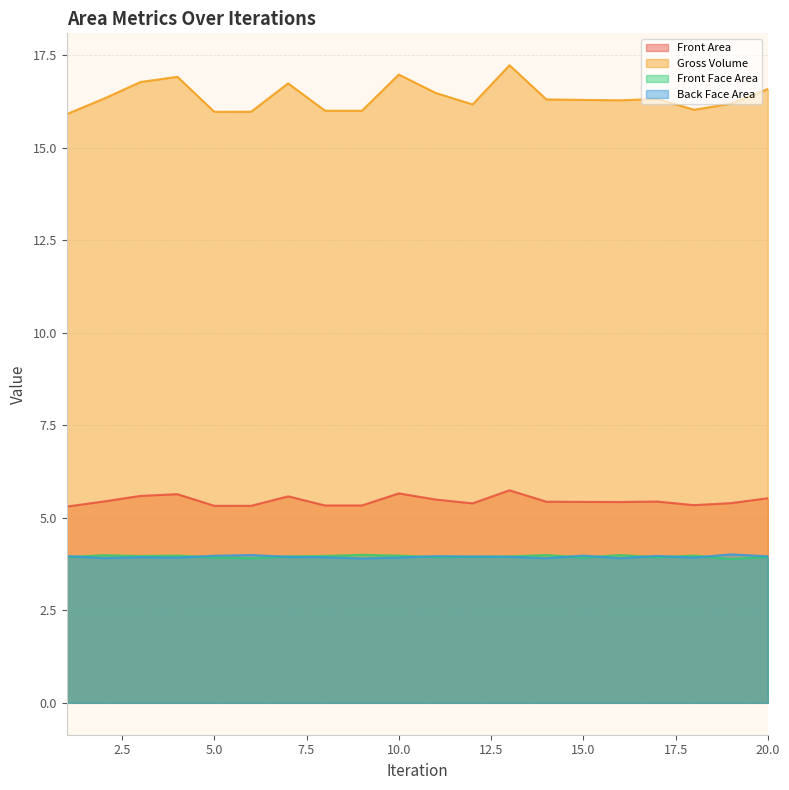

What is the spread (max minus min) of values at 1?

12.0